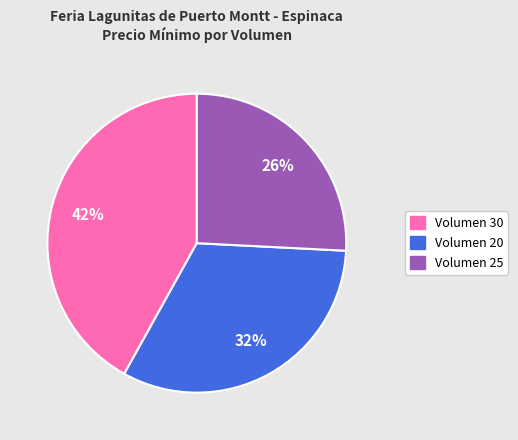

To the nearest percent, what is the difference between the largest and smallest slice percentages?

16%